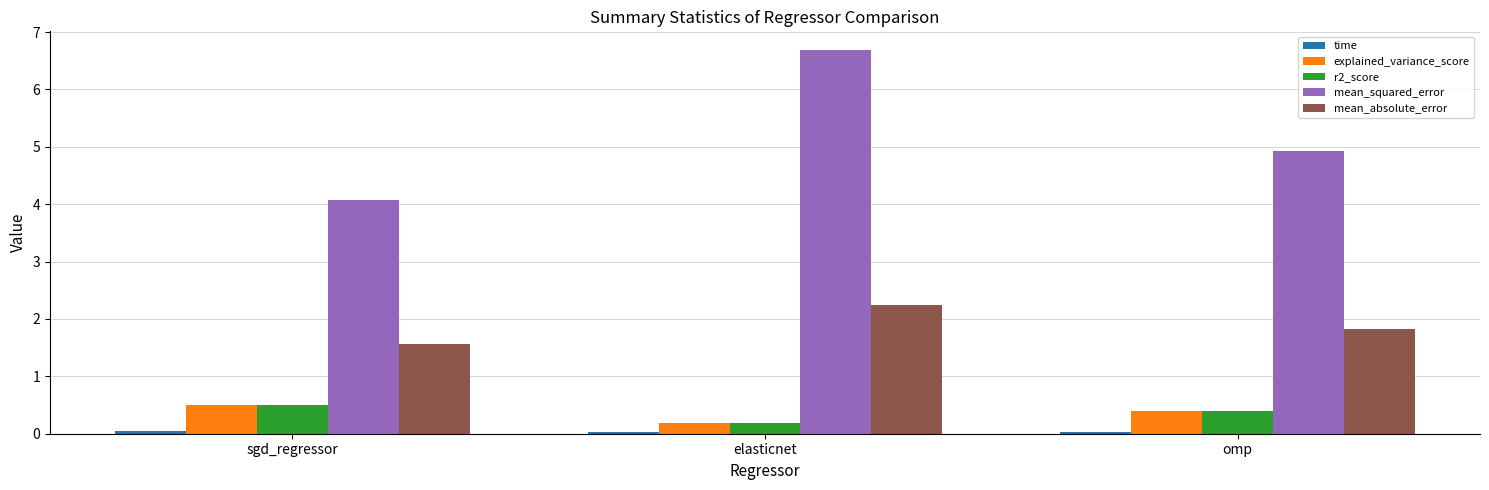

Count the number of data series in this chart.

5